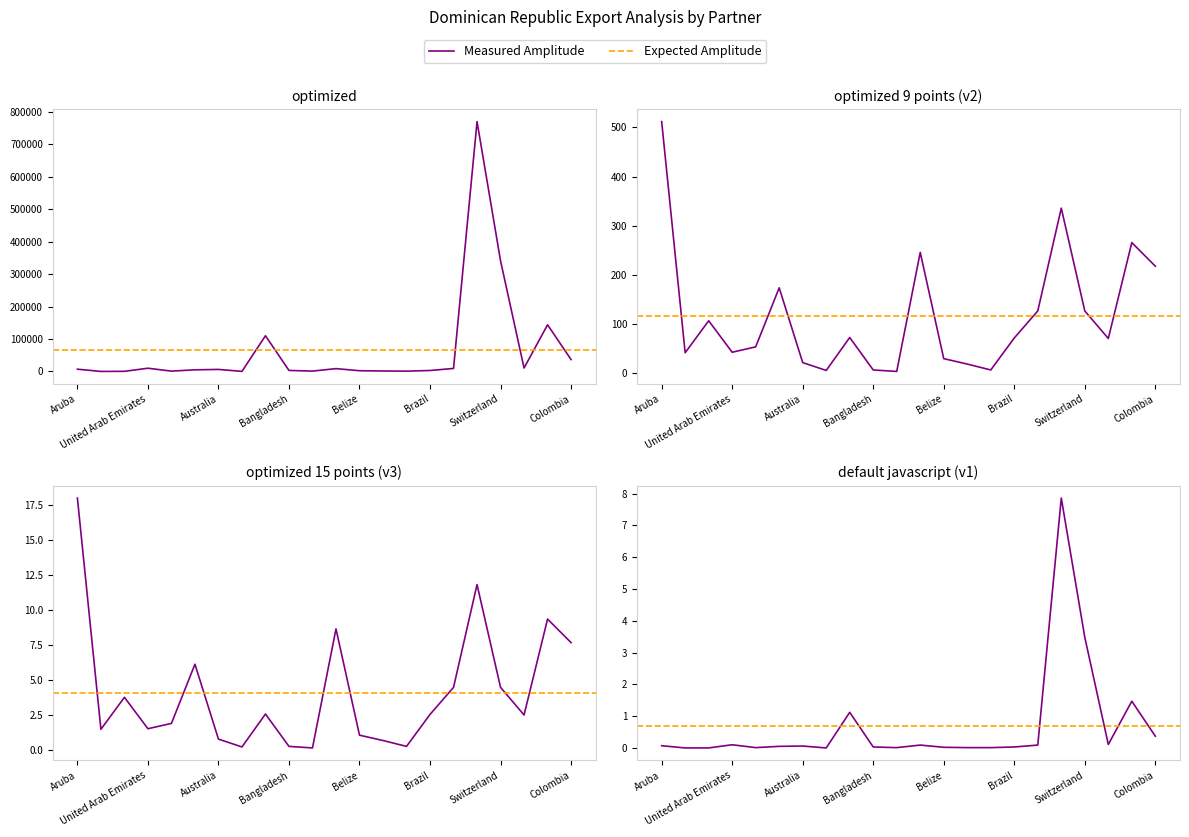

Which label corresponds to the smallest value in the chart?

Angola